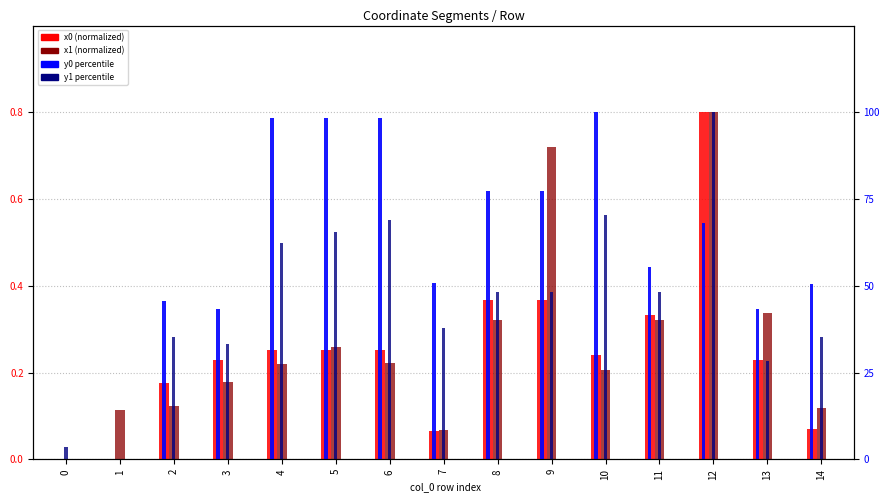

Is it true that y1 equals 27.3 at 8?

False